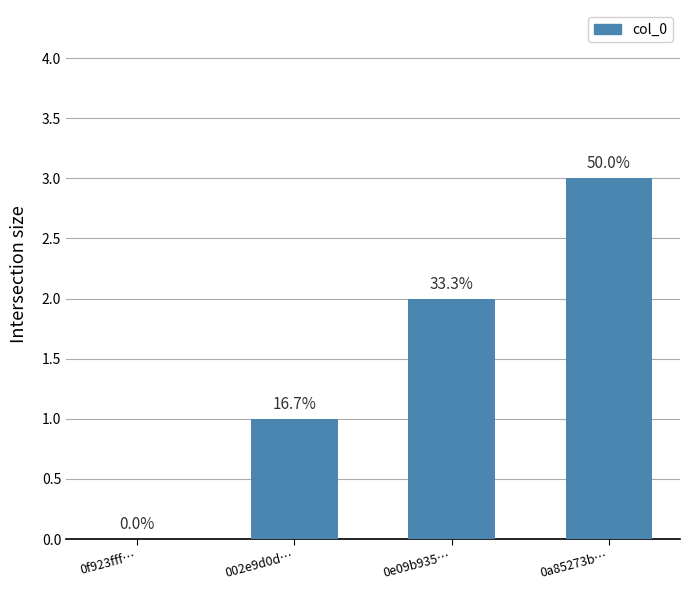

How many values are between 1 and 3?

3